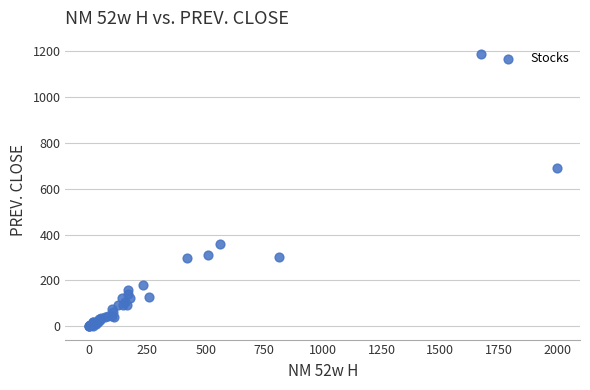

What Y value in the scatter plot is closest to 593?

690.0